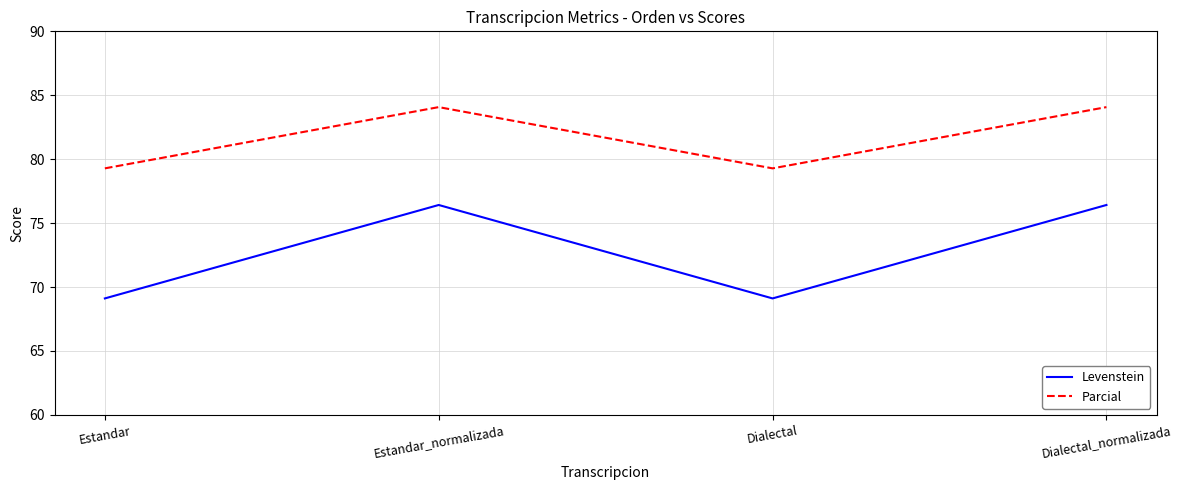

What is the average value of the Parcial series?

81.7